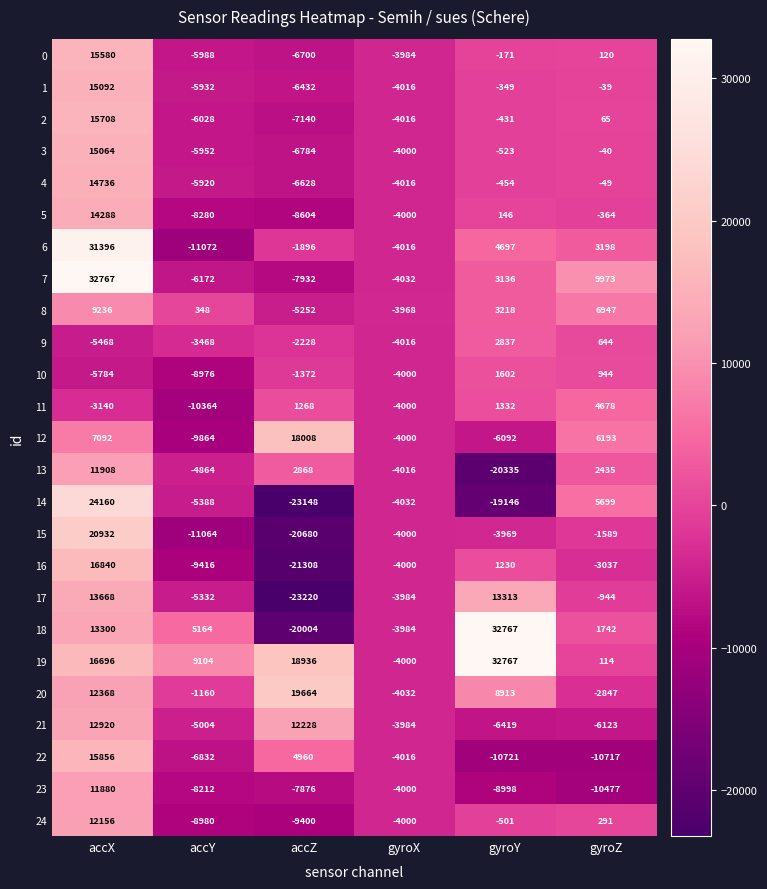

At which category is the sum across all series the highest?

accX